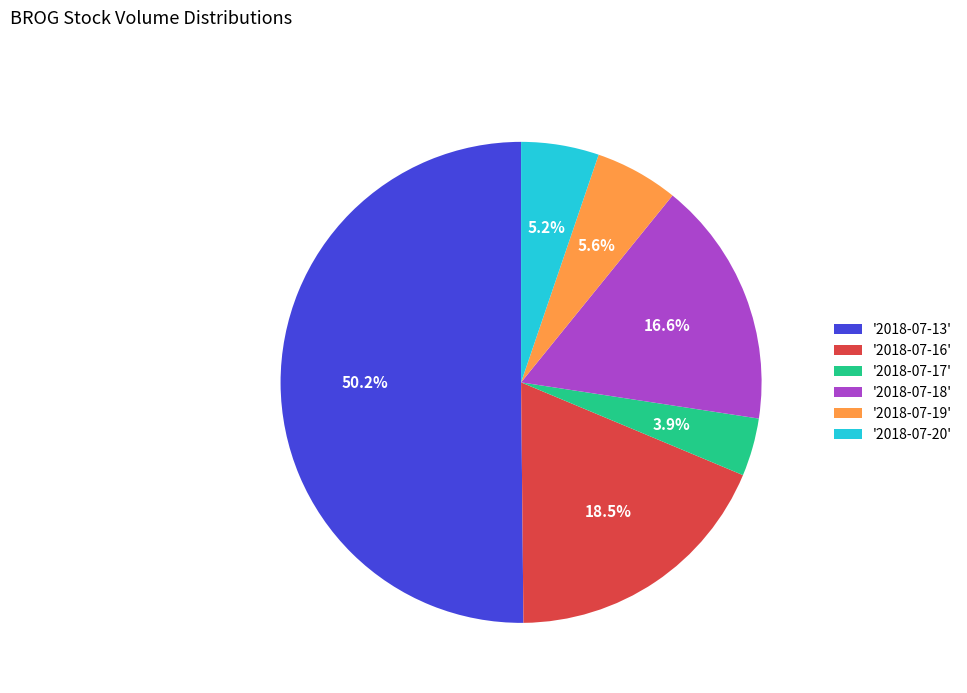

Does '2018-07-16' represent more than half of the total?

No